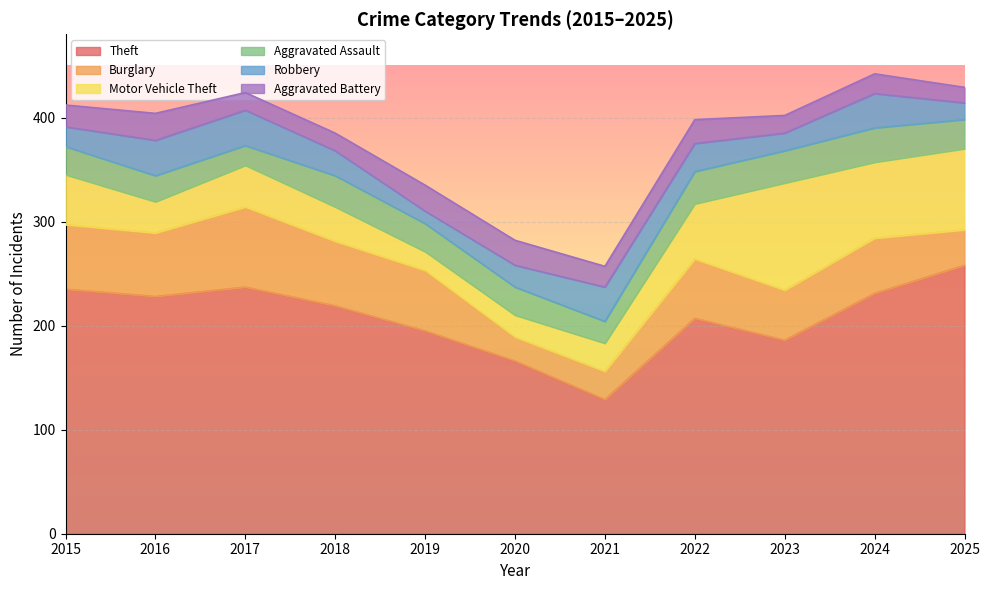

True or false: Motor Vehicle Theft and Theft intersect in this chart.

False